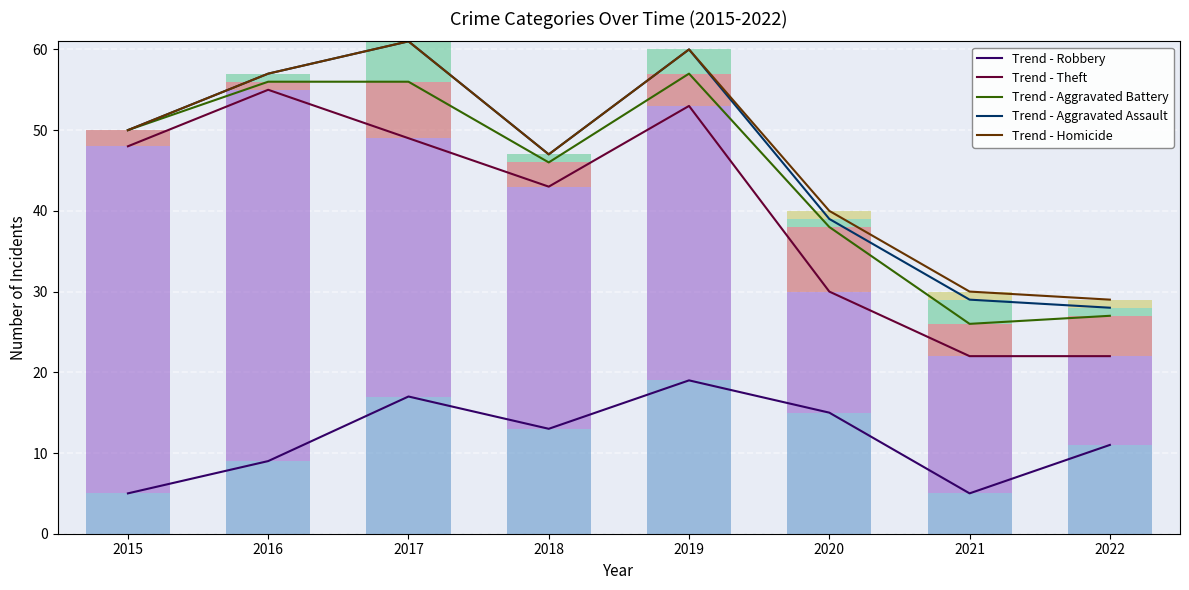

Reading right to left, transcribe all the data shown in this chart.

Robbery: 11	5	15	19	13	17	9	5
Theft: 11	17	15	34	30	32	46	43
Aggravated Battery: 5	4	8	4	3	7	1	2
Aggravated Assault: 1	3	1	3	1	5	1	0
Homicide: 1	1	1	0	0	0	0	0